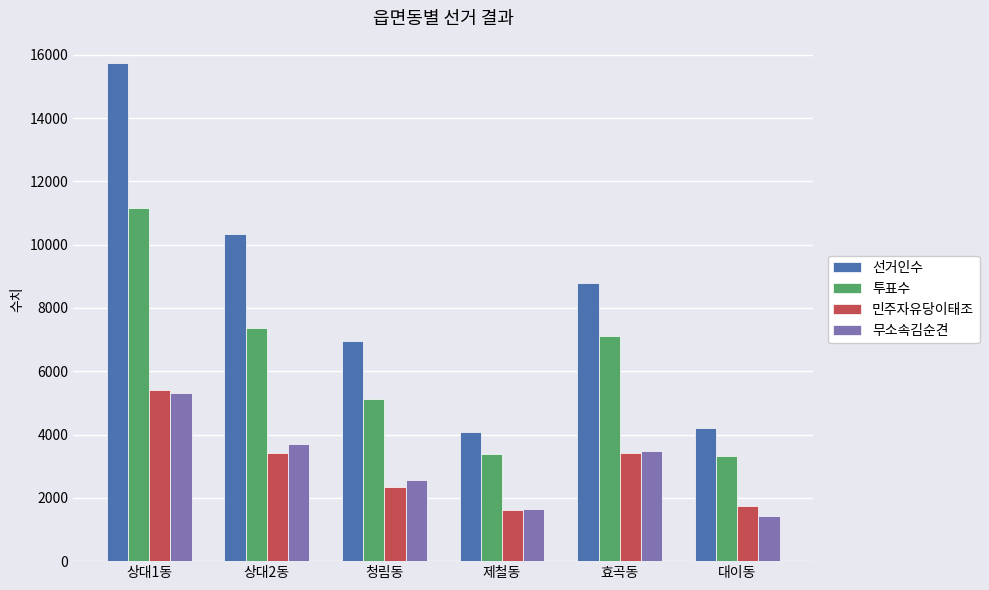

What is the total value across all series at 대이동?

10676